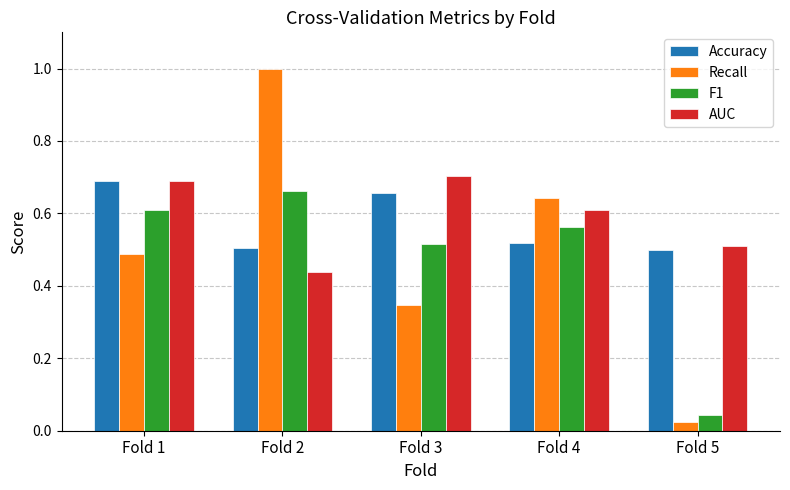

Which category has the highest value in the F1 series?

Fold 2